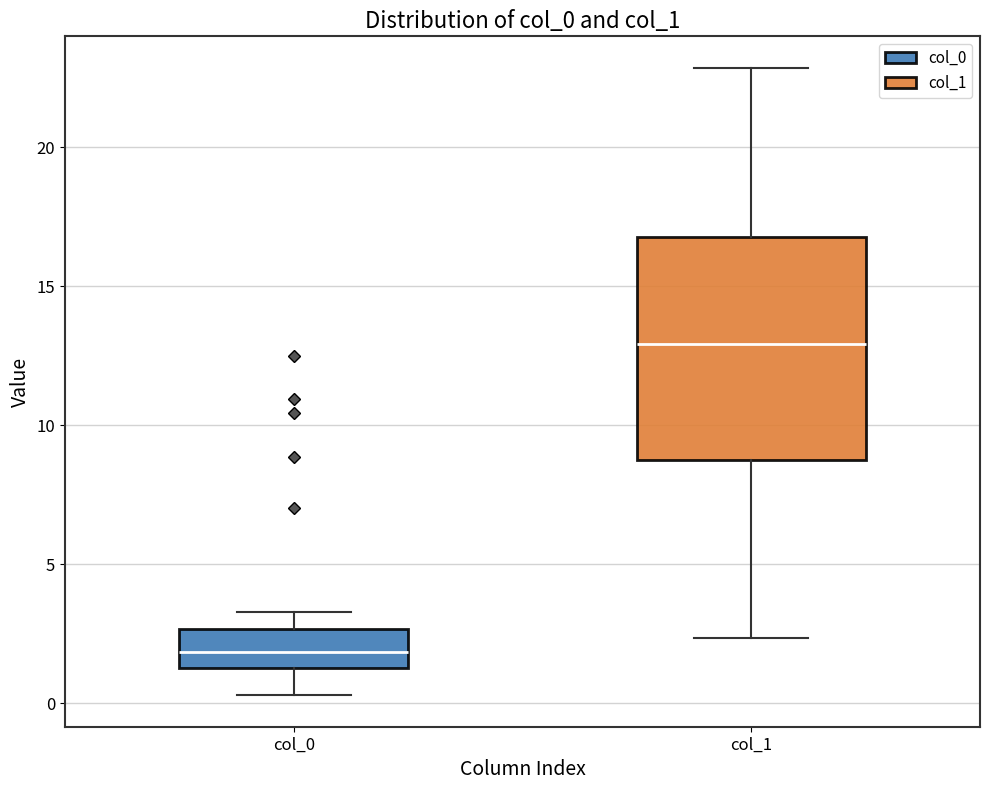

Where is the lower edge of the box for col_1 on the y-axis? The values are not printed on the chart, so give them approximately, as read against the axis.

8.5